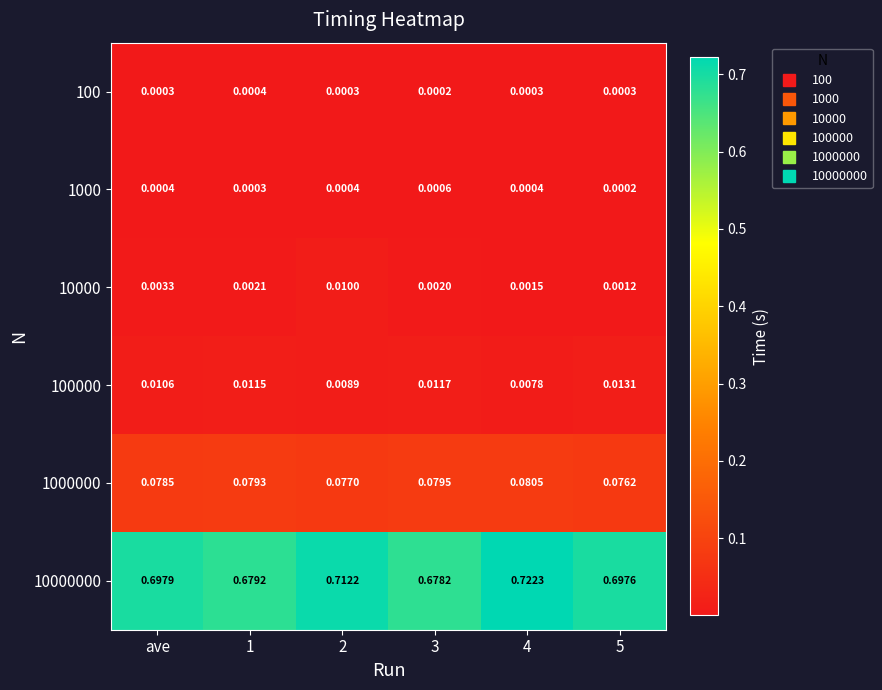

Is the value of 100 at 4 greater than the value of 10000000 at 2?

No